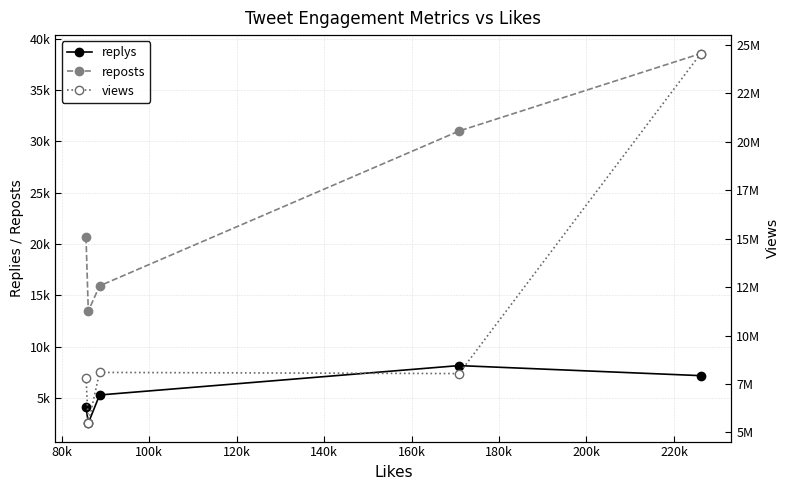

At 120k, list the series in order from smallest to largest.

replys, reposts, views